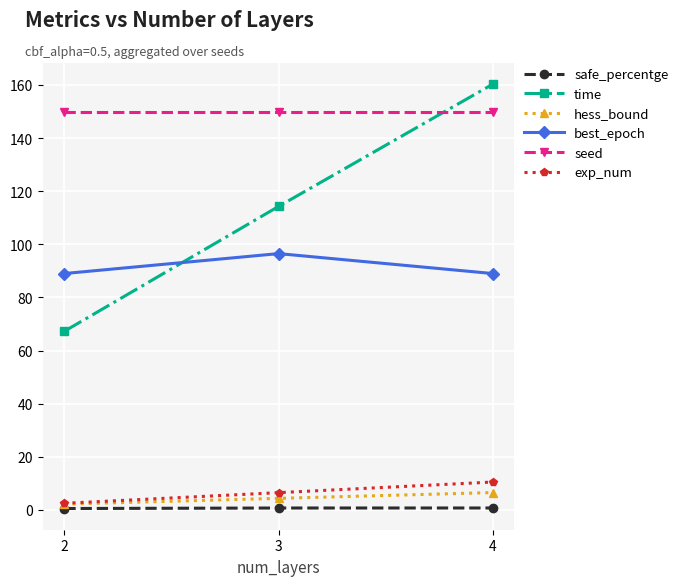

What is the total value across all series at 2?

311.5